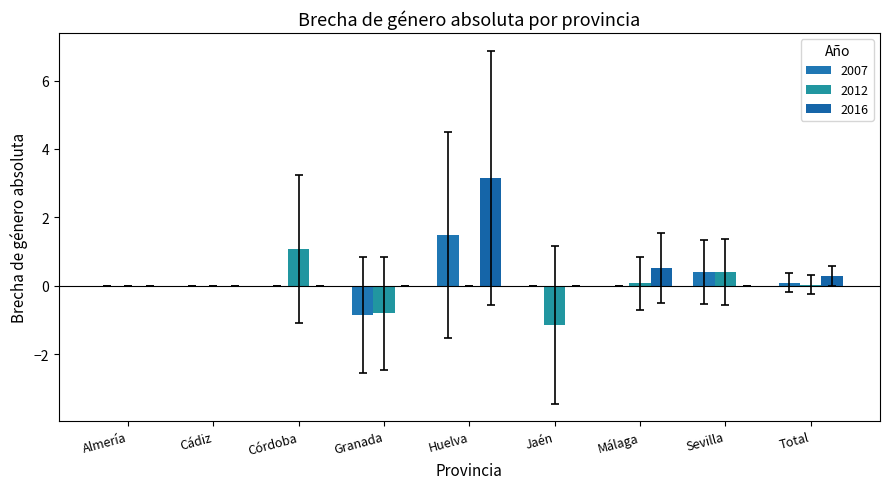

At which category does the chart reach its peak across all series?

Huelva